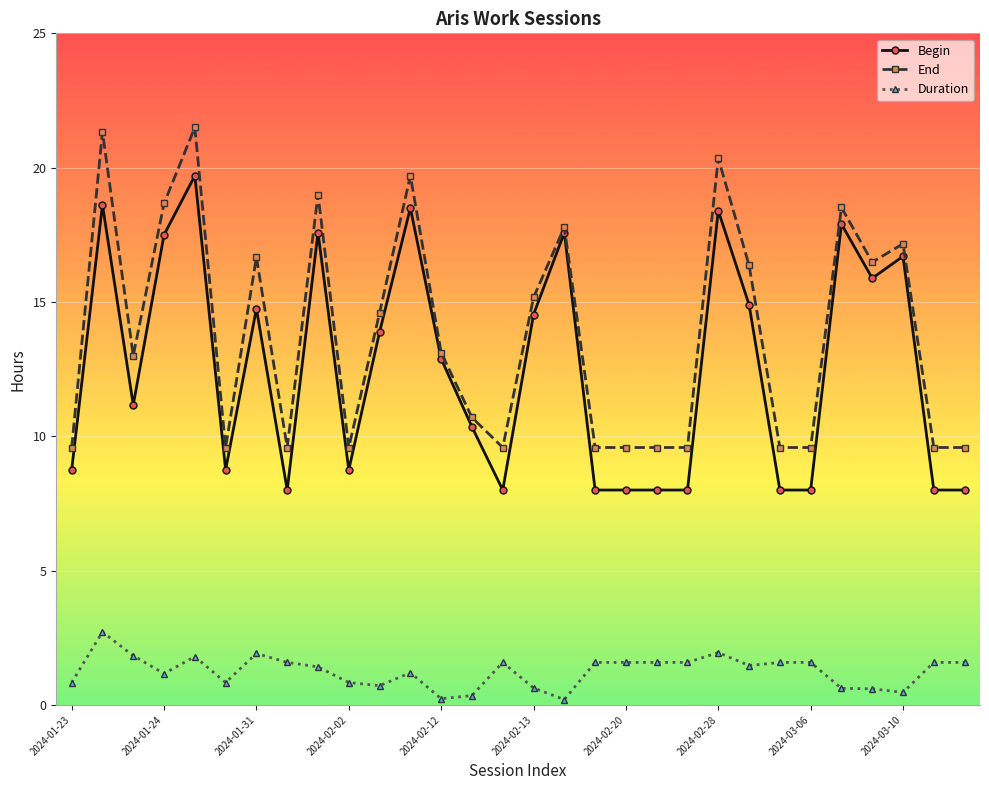

Which series has the largest total across all categories?

End